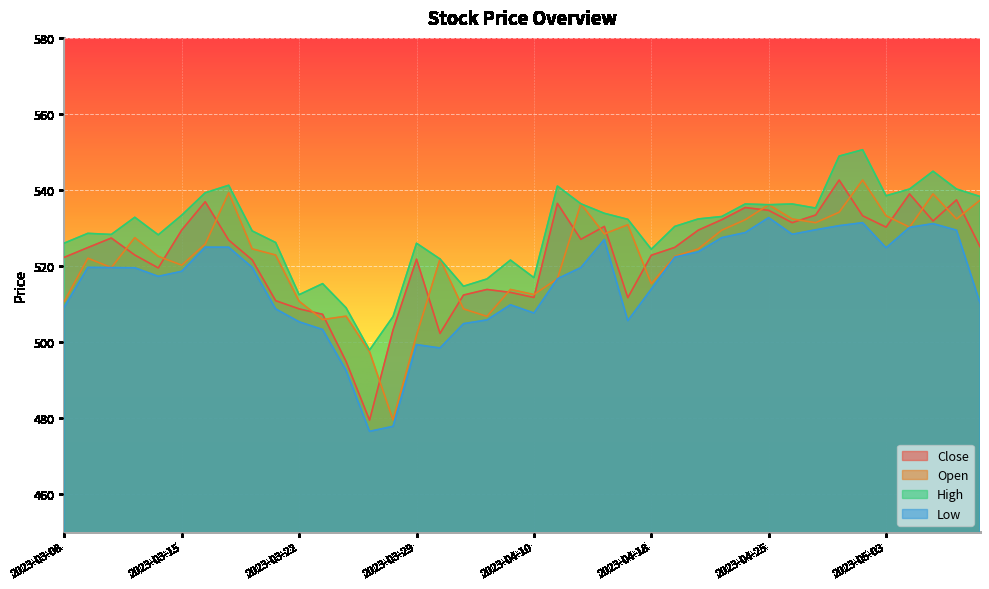

At which category is the sum across all series the highest?

2023-05-02